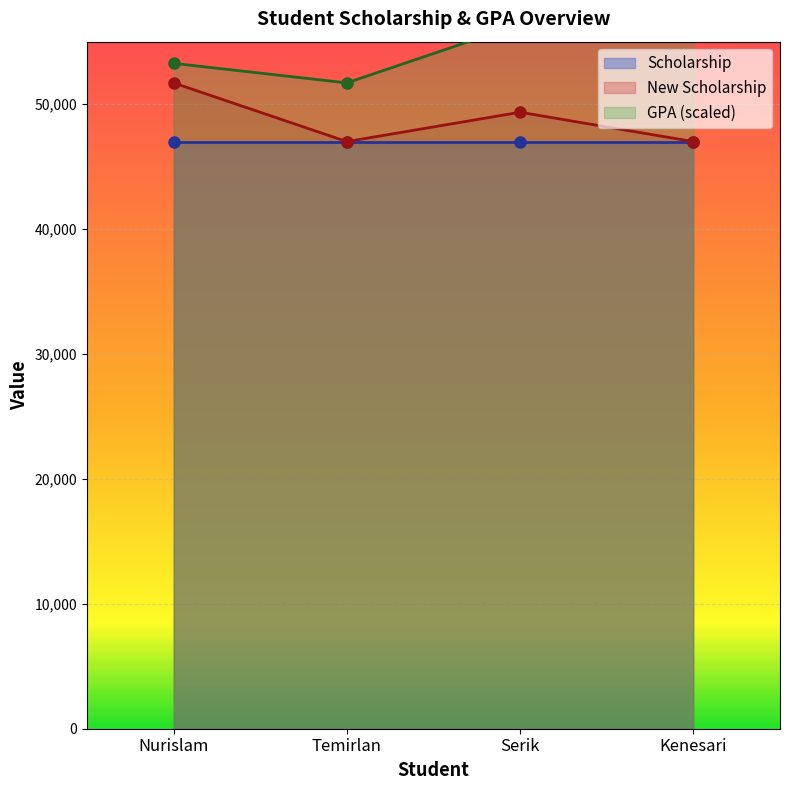

True or false: GPA has a value of 56400.0 at Serik.

True